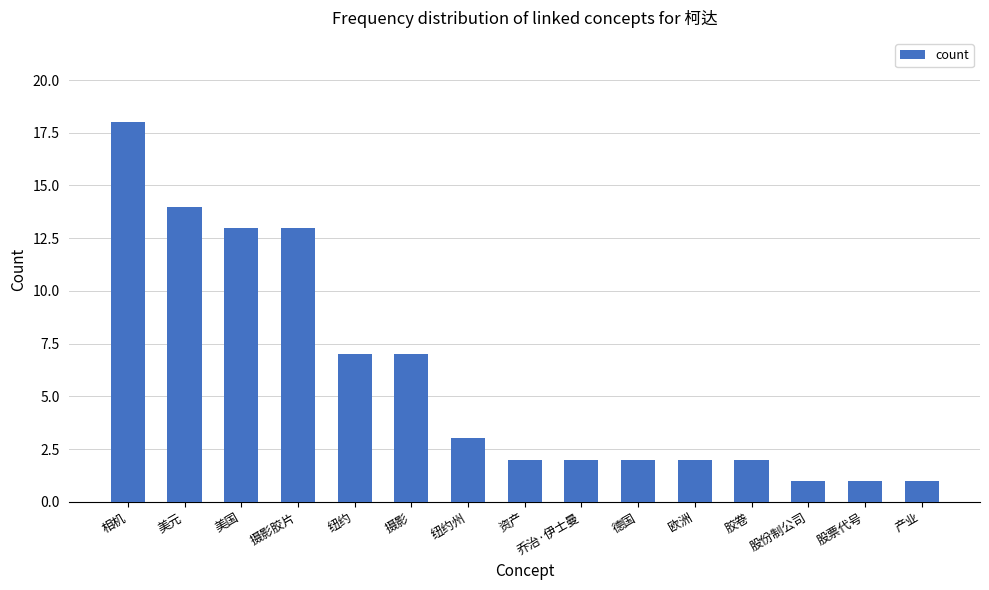

Does the chart contain any negative values?

No